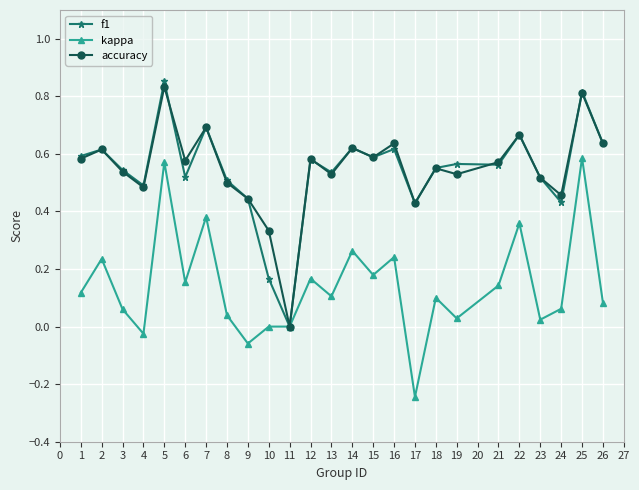

Between 6 and 10, which series saw the biggest shift?

f1